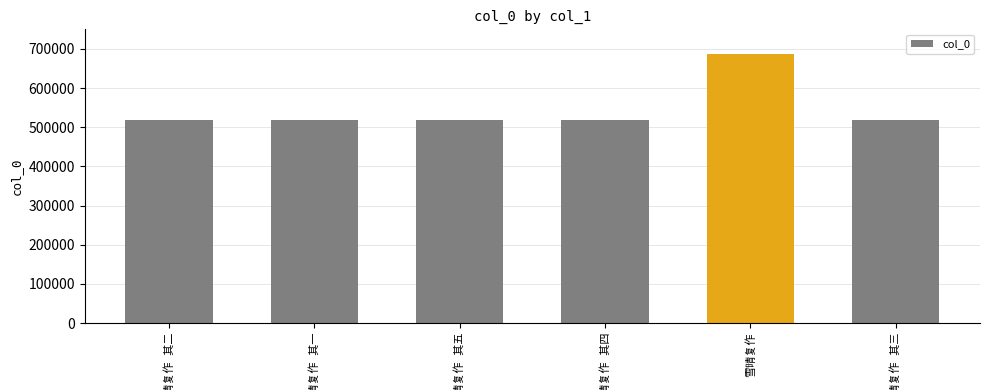

What is the difference between the maximum and second lowest values?

168426